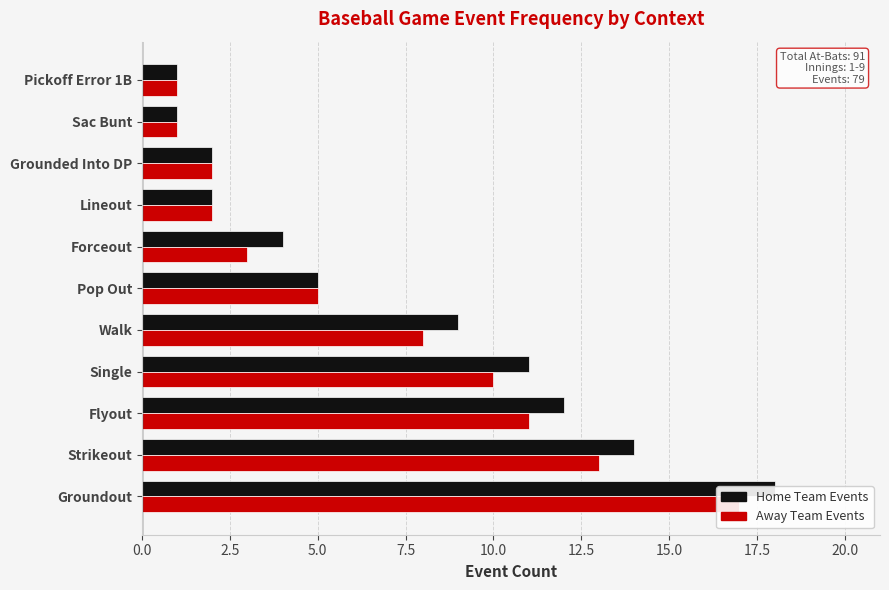

What is the spread (max minus min) of values at 10.0?

1